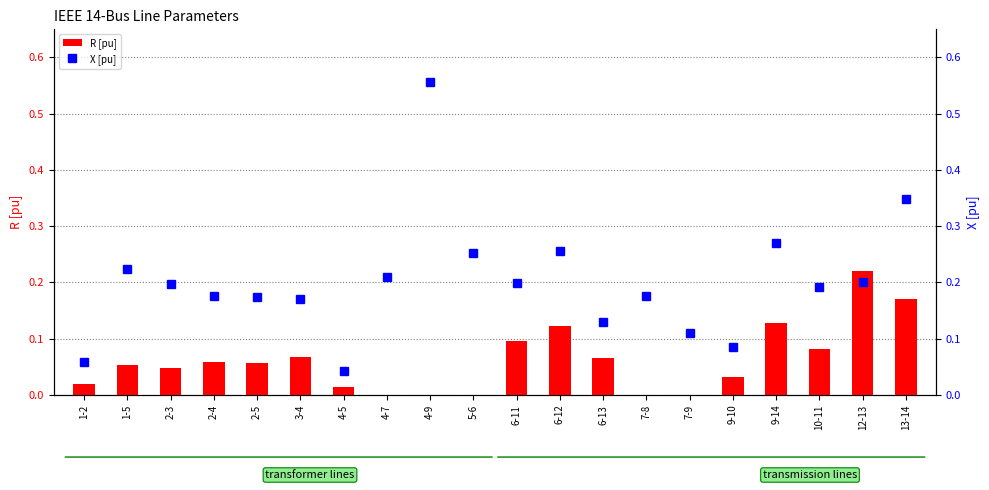

The R [pu] series shows -0.1 at 4-7. True or false?

False